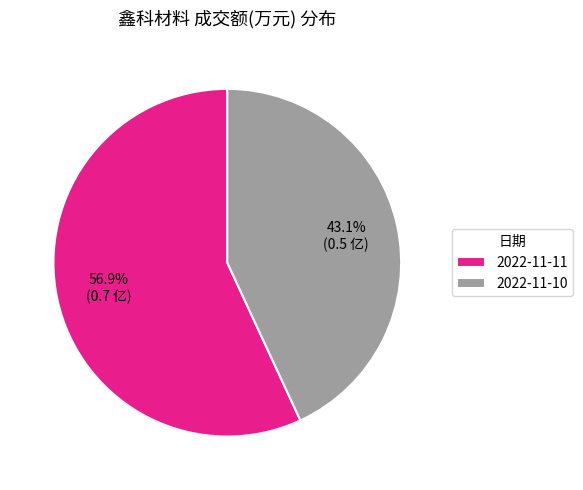

Is 2022-11-11 the majority of the pie?

Yes